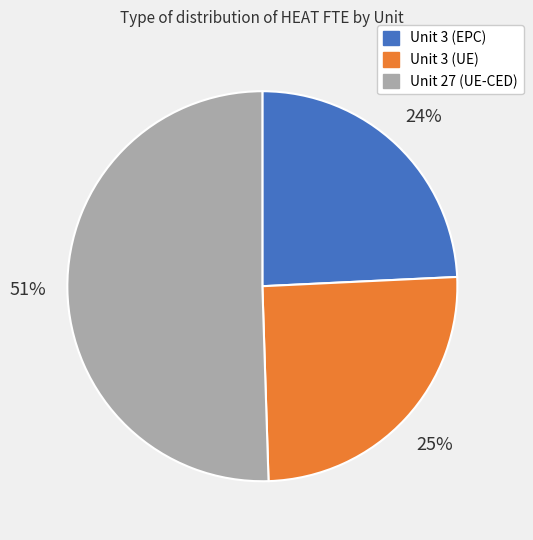

True or false: Unit 27 (UE-CED) accounts for 51% of the total.

True